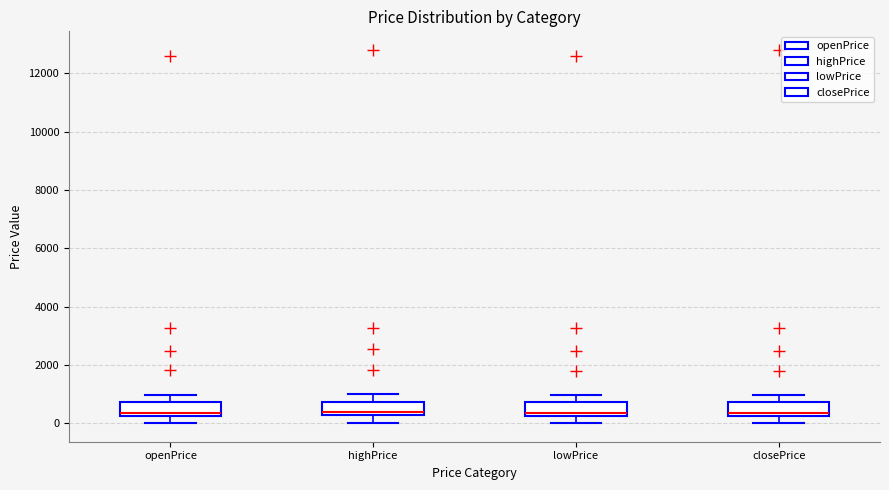

Where is the lower edge of the box for lowPrice on the y-axis? The values are not printed on the chart, so give them approximately, as read against the axis.

200